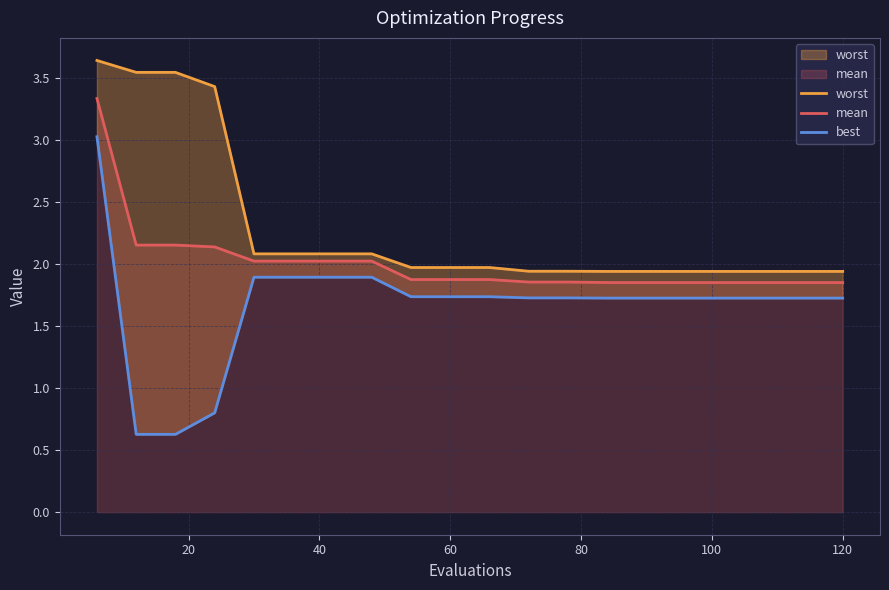

What is the value of the mean point at the 7th from the left?

2.0